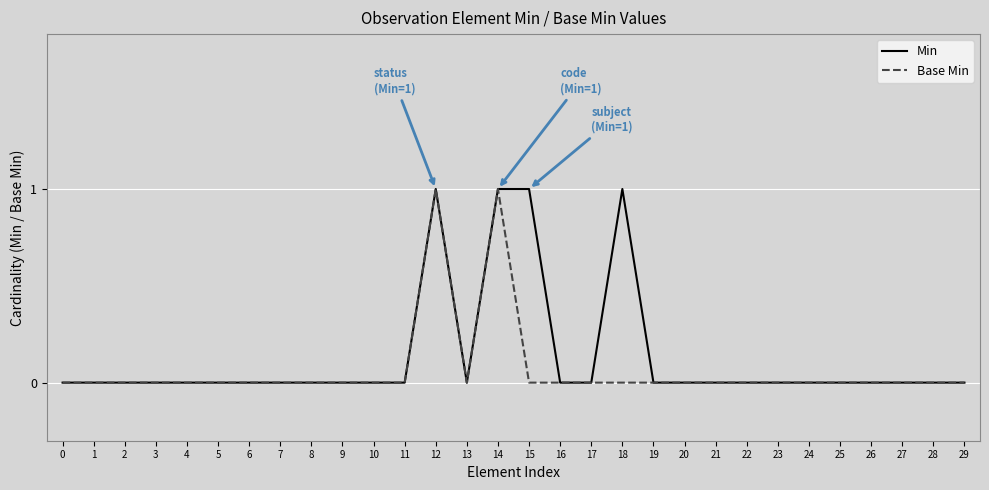

What is the highest value of the Base Min series?

1